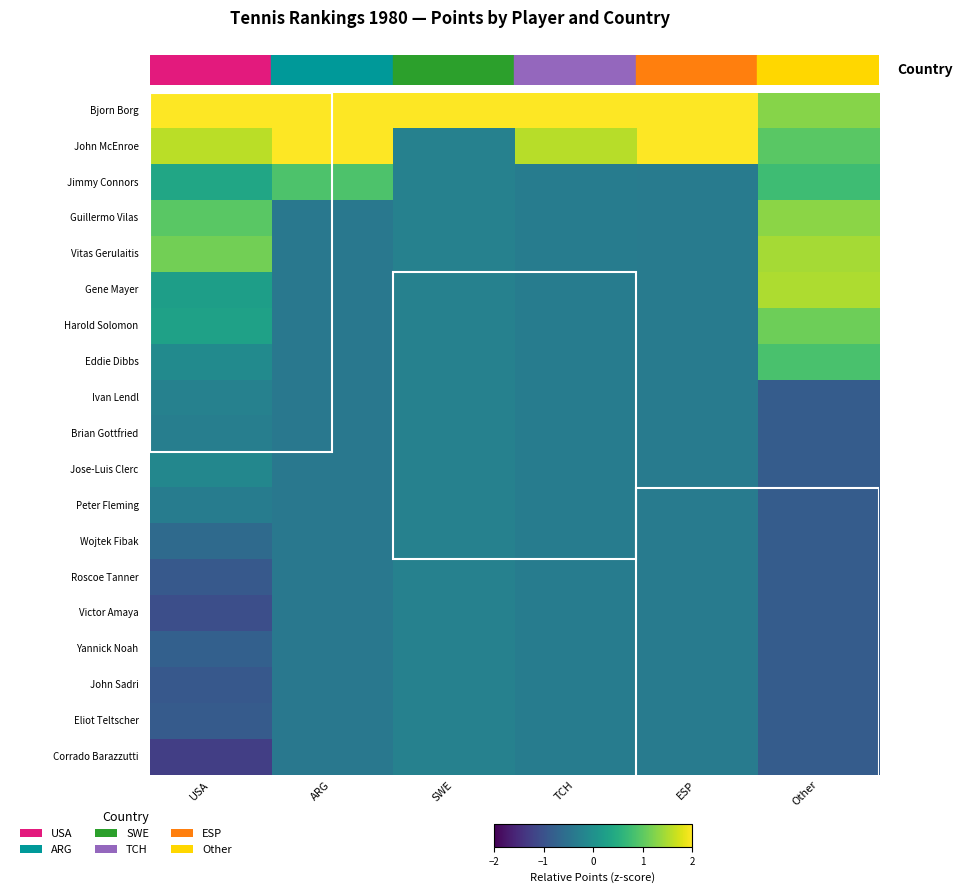

What is the smallest value displayed?

-1.3